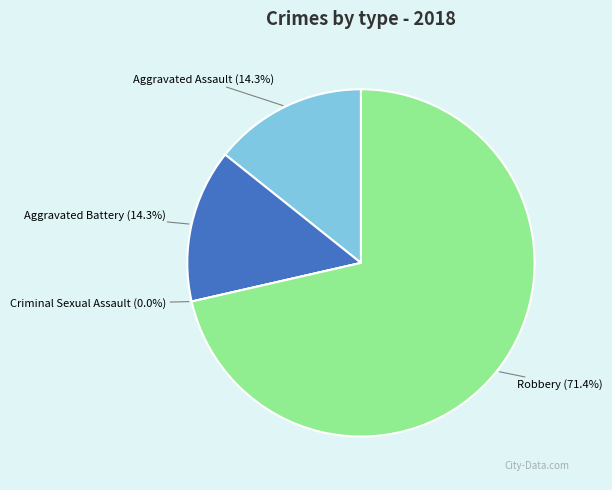

True or false: Aggravated Battery accounts for 14% of the total.

True